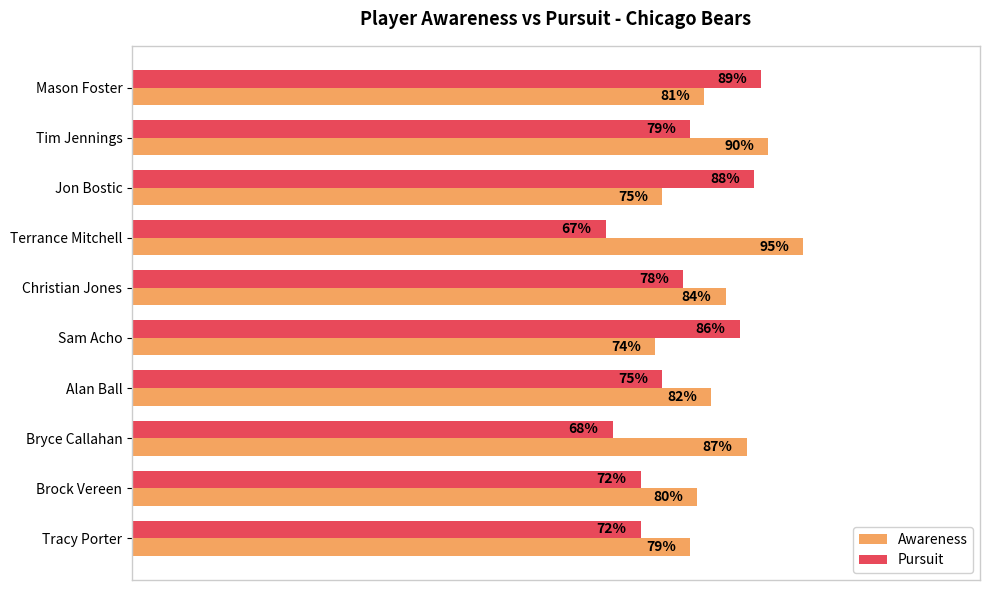

Rank the categories by Awareness value from lowest to highest.

Sam Acho, Jon Bostic, Tracy Porter, Brock Vereen, Mason Foster, Alan Ball, Christian Jones, Bryce Callahan, Tim Jennings, Terrance Mitchell